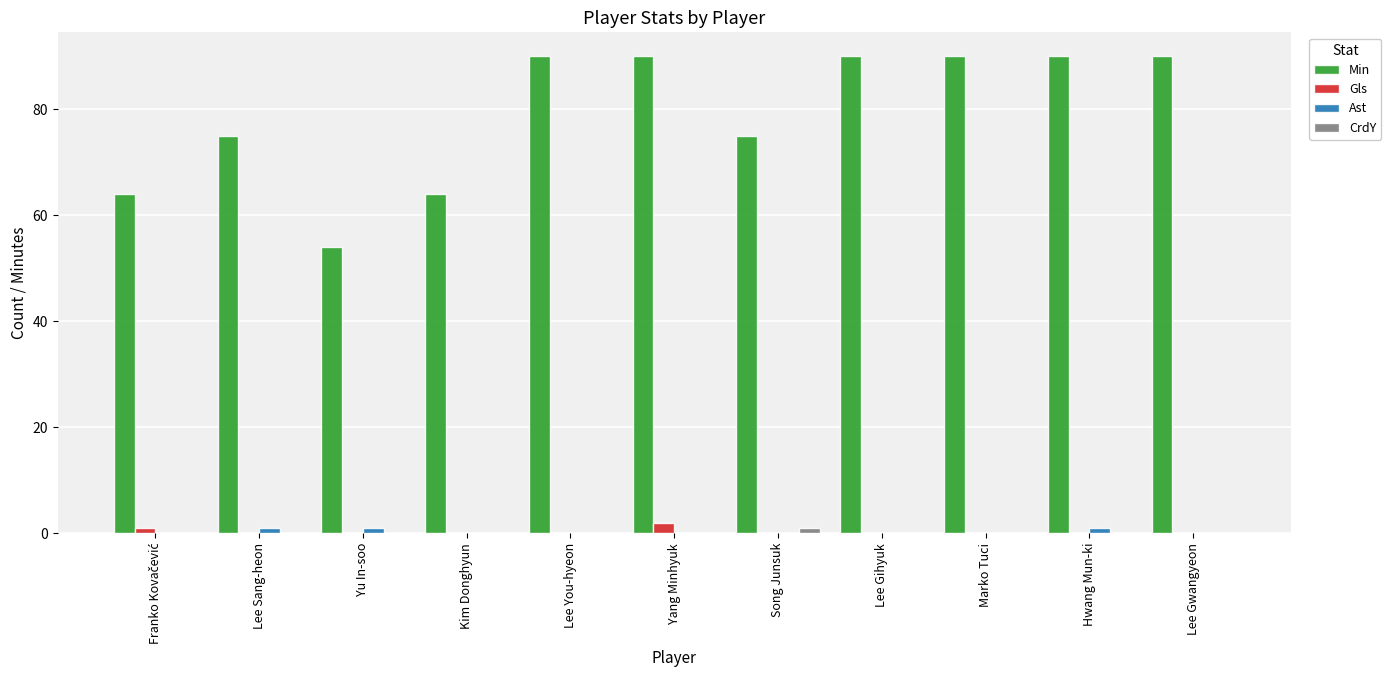

What is the maximum value for Min?

90